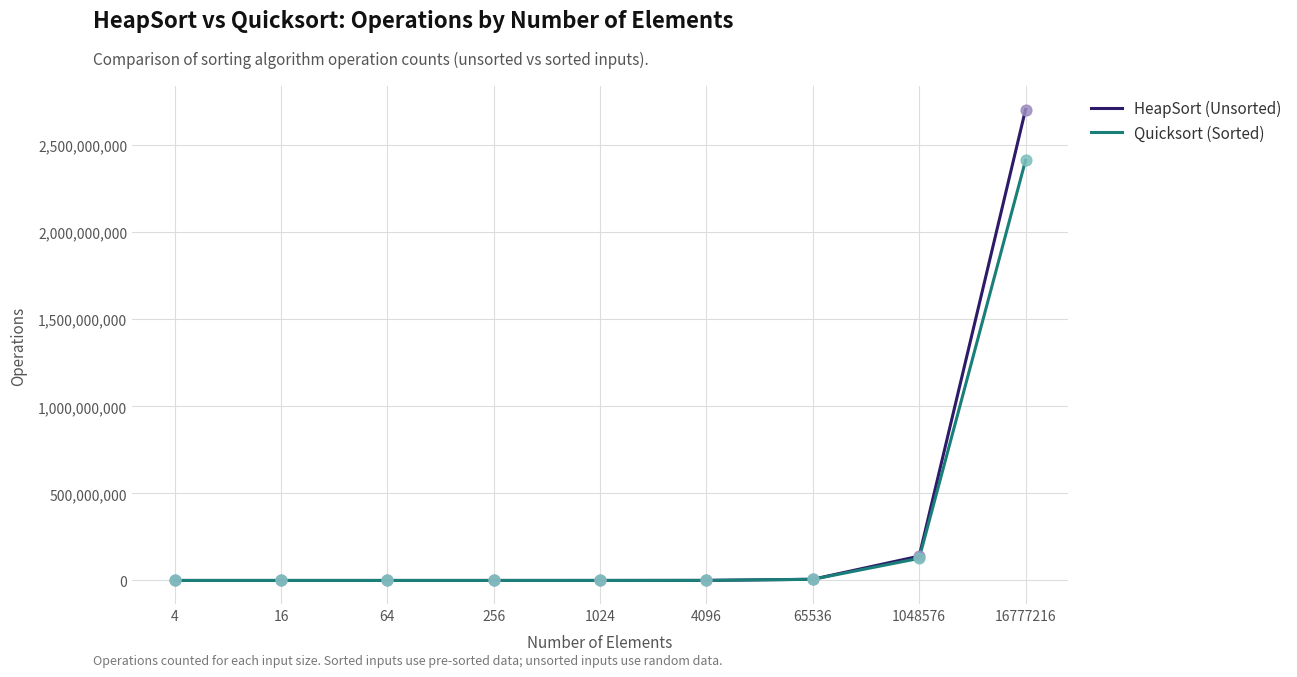

What are all the series names shown in the legend?

HeapSort (Unsorted), Quicksort (Sorted)